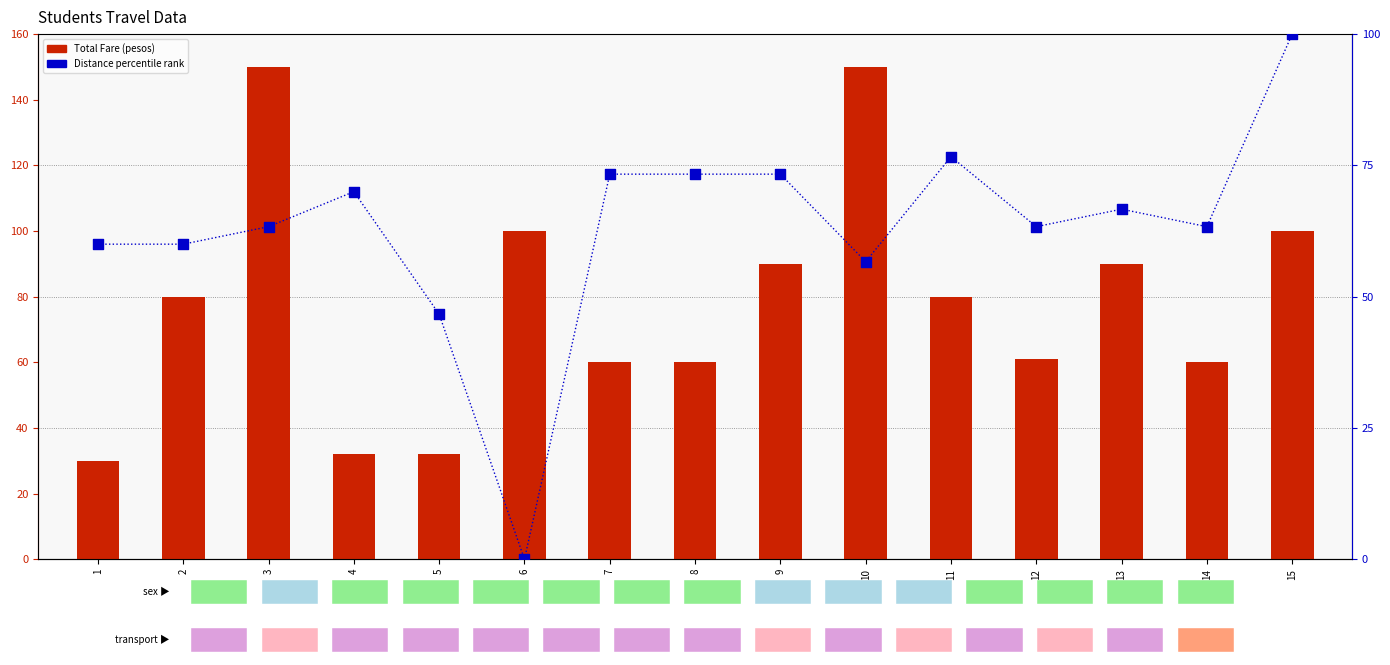

At which category is the sum across all series the highest?

3